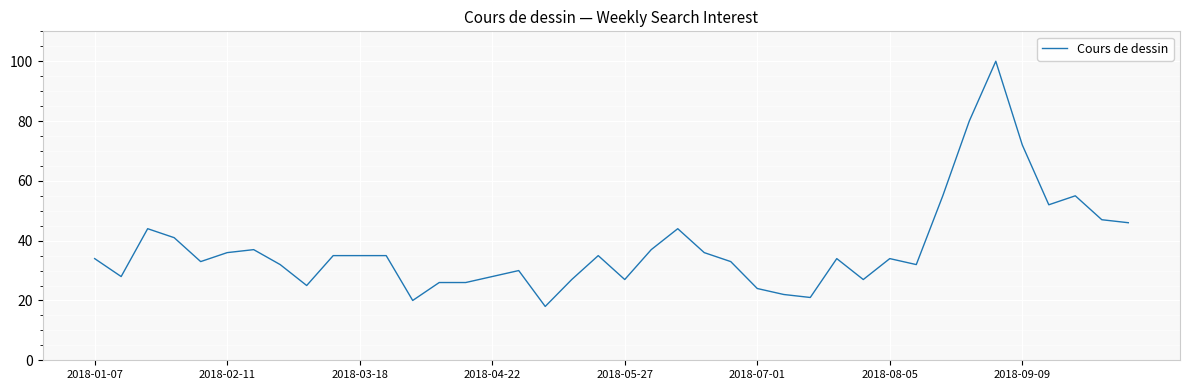

True or false: the data has more than 2 interior local peaks.

True